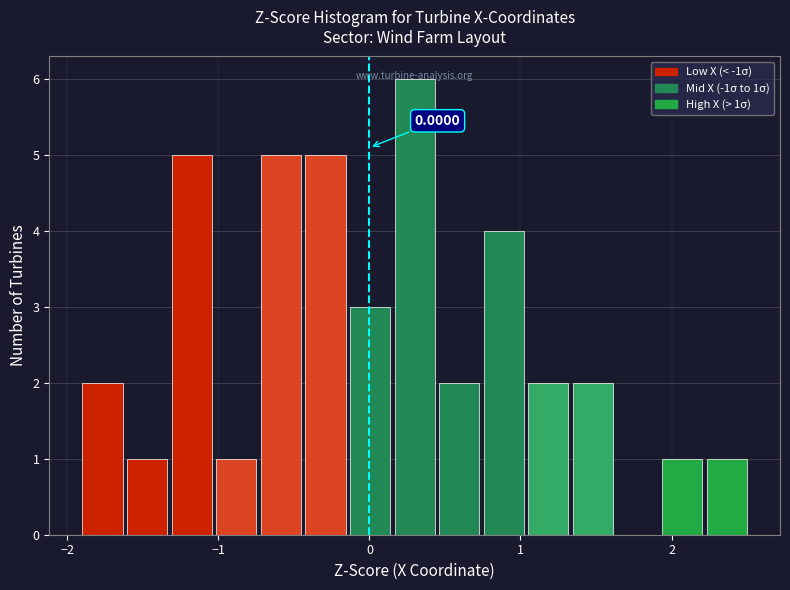

Read against the x-axis, roughly where is the centre of the tallest bar?

0.3